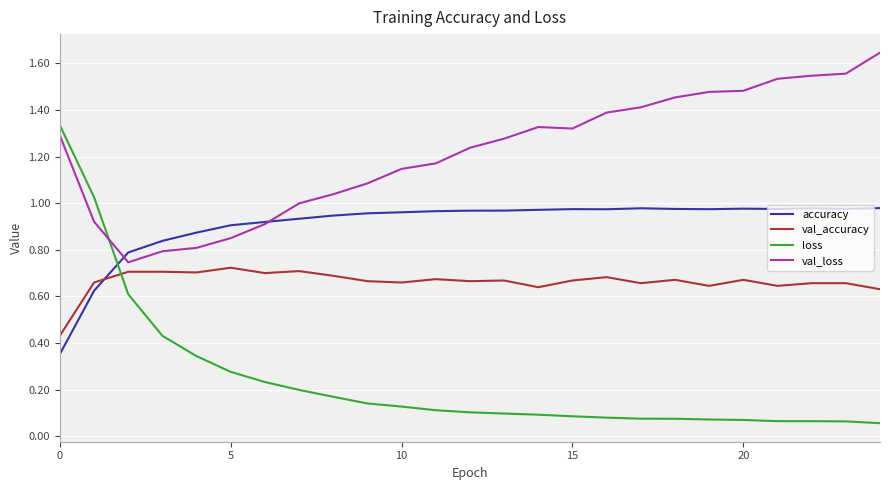

Which series has the widest spread of values?

loss